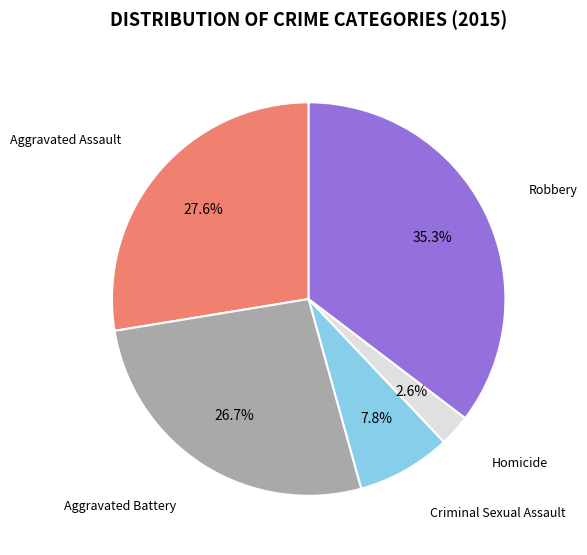

Is there any slice that represents more than half of the pie?

No